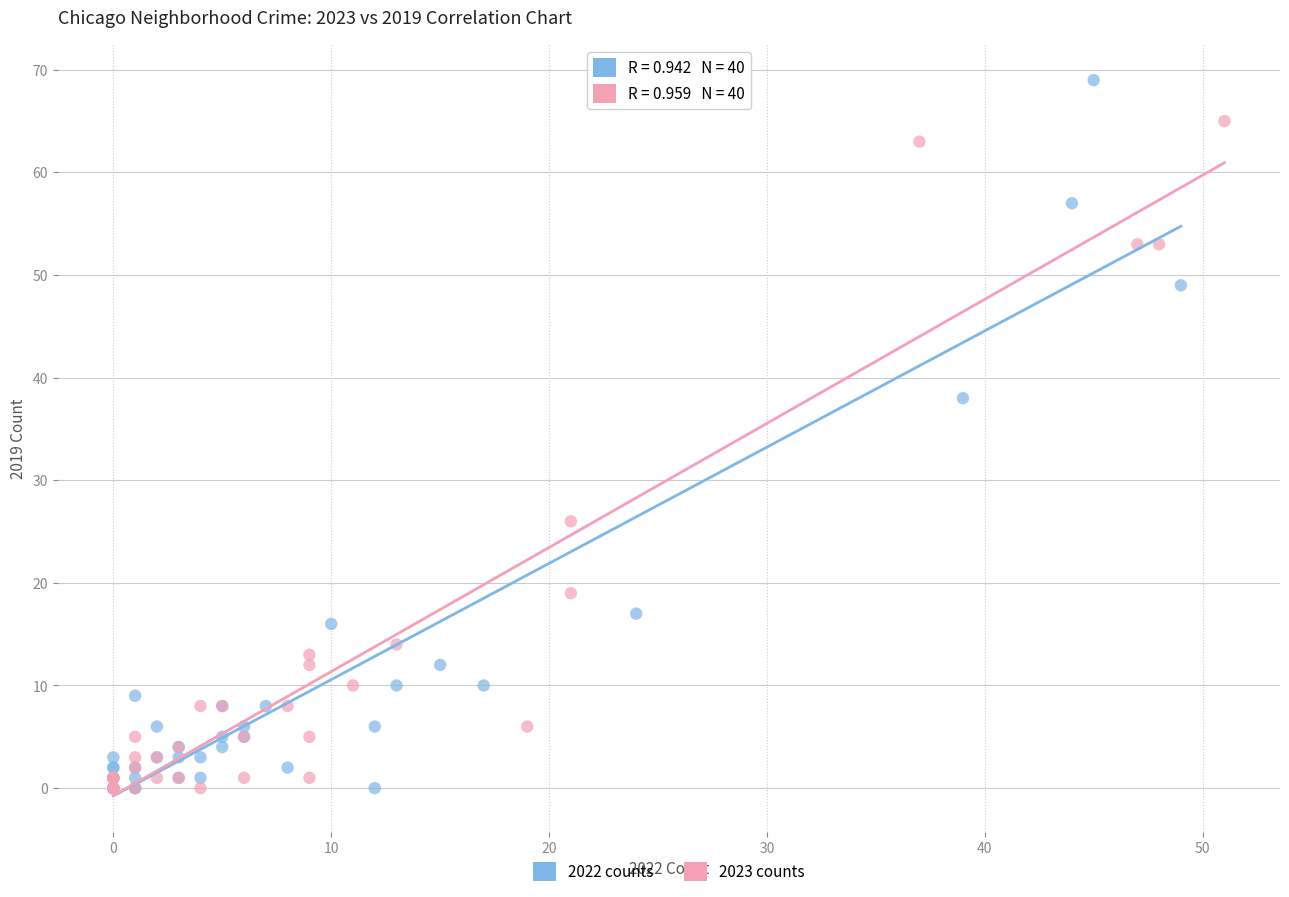

Which series has the widest spread of Y values?

2022 counts